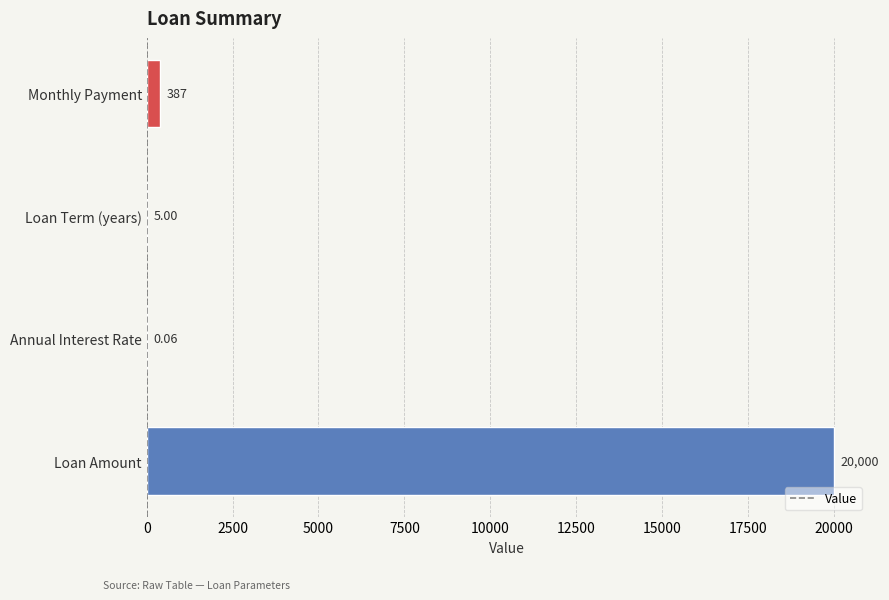

What is the average value?

5097.9